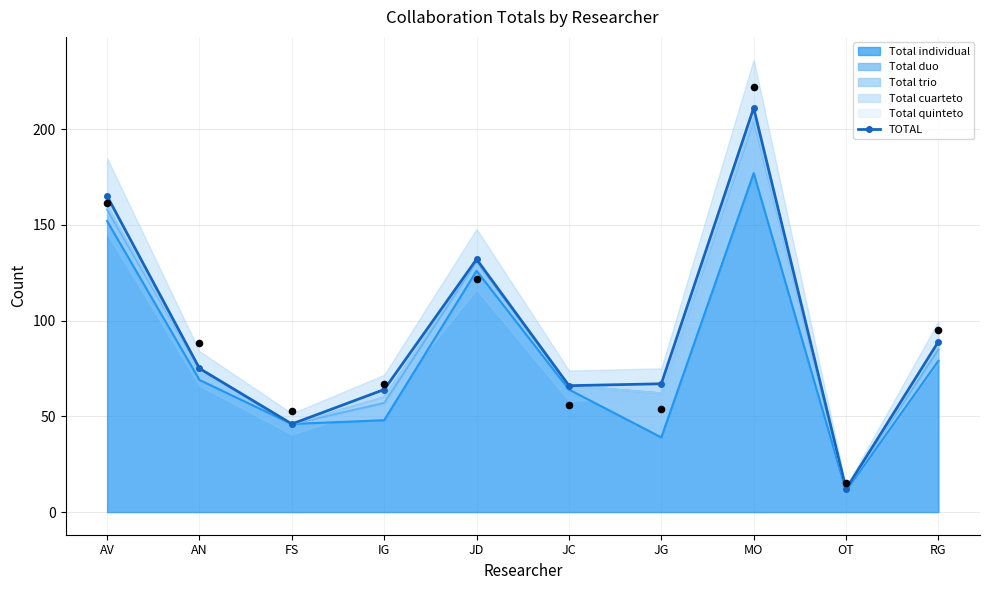

What is the ratio of the value at JG to the value at IG?

1.0